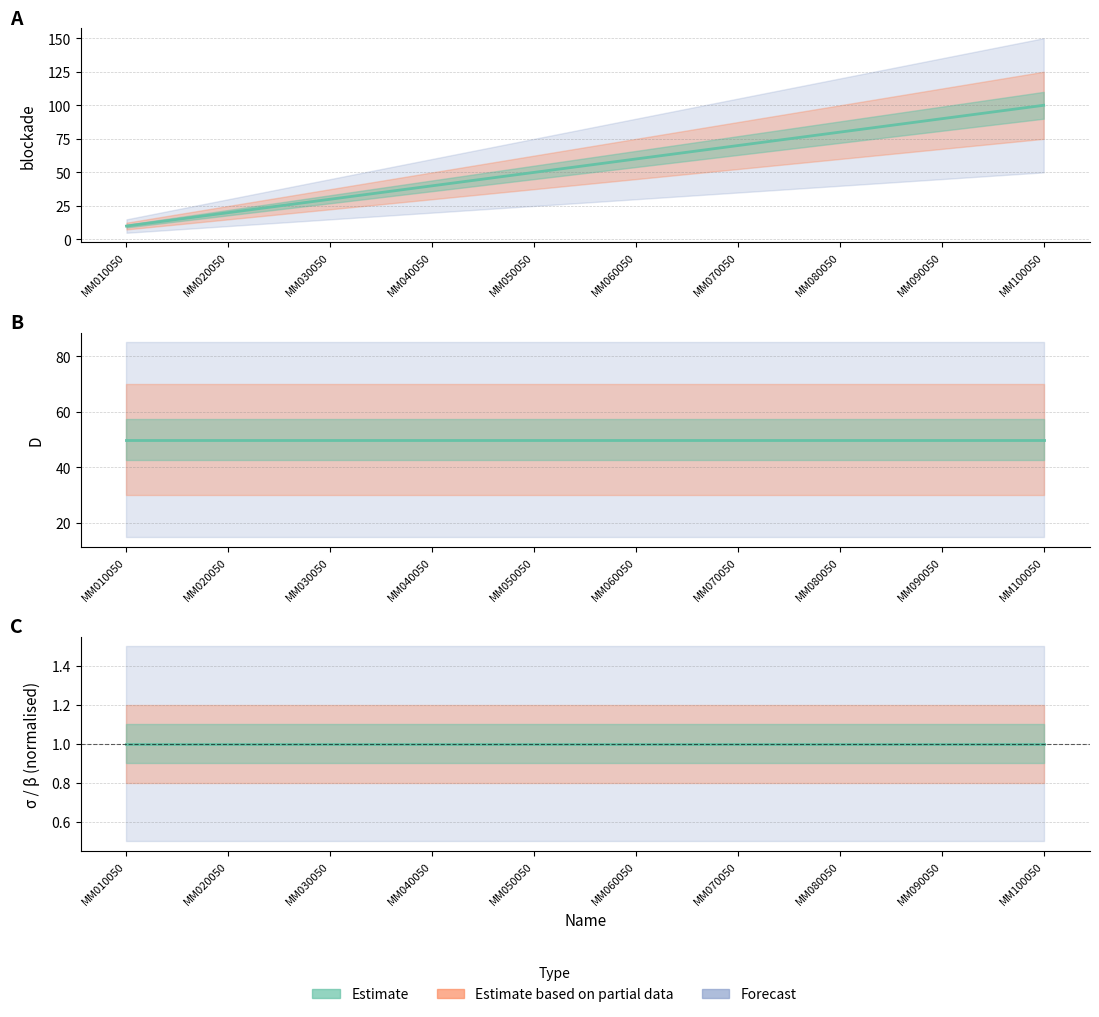

Does the chart display data point markers on the line(s)?

No